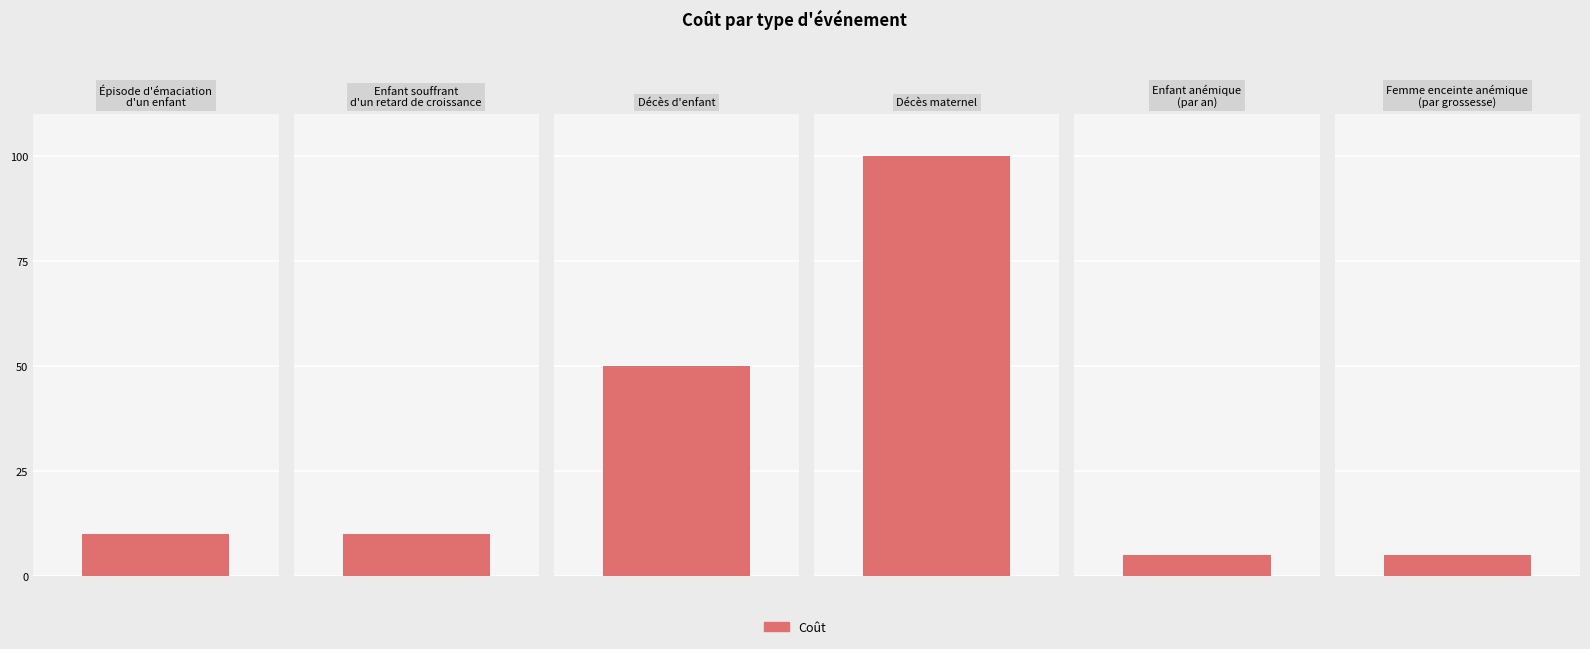

How many series are shown in this chart?

1